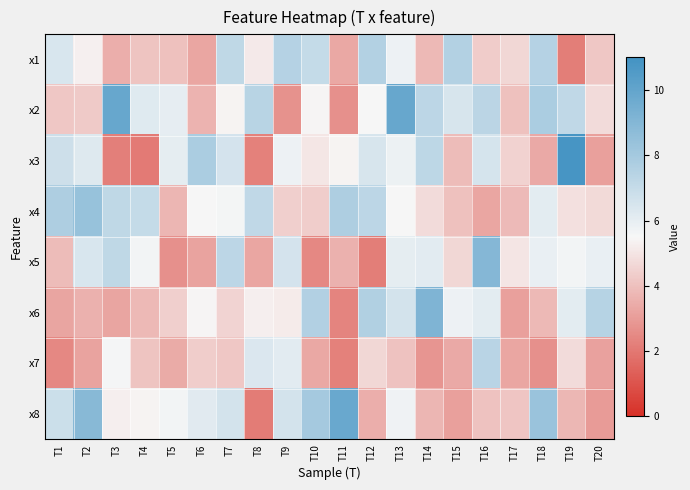

What is the total value across all series at T3?

44.0